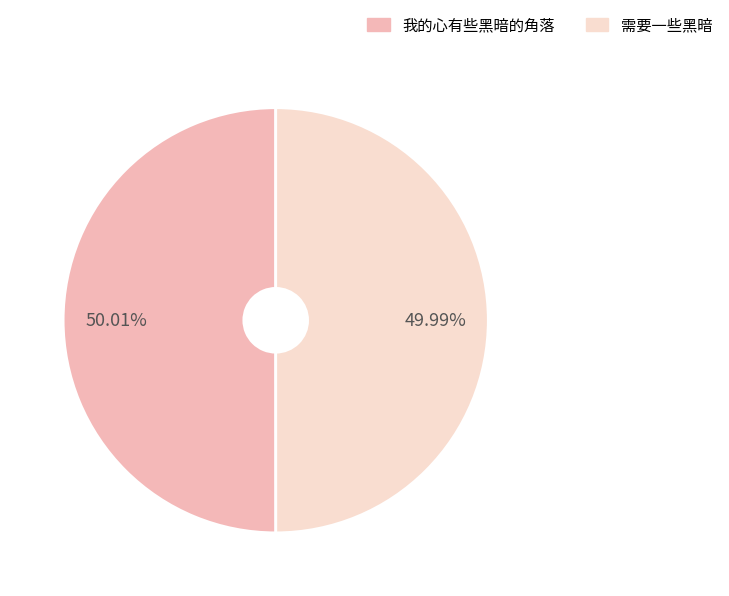

Combined, do 我的心有些黑暗的角落 and 需要一些黑暗 account for over 50%?

Yes